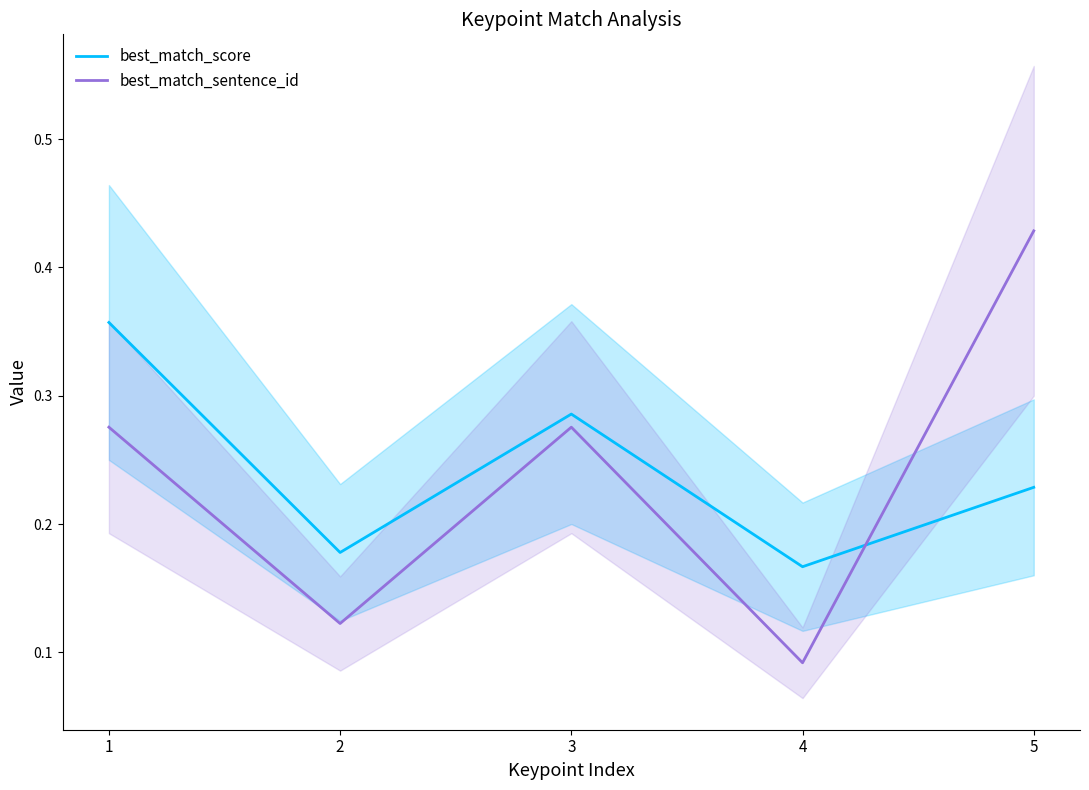

Count the best_match_score values in the range 0 to 1.

5